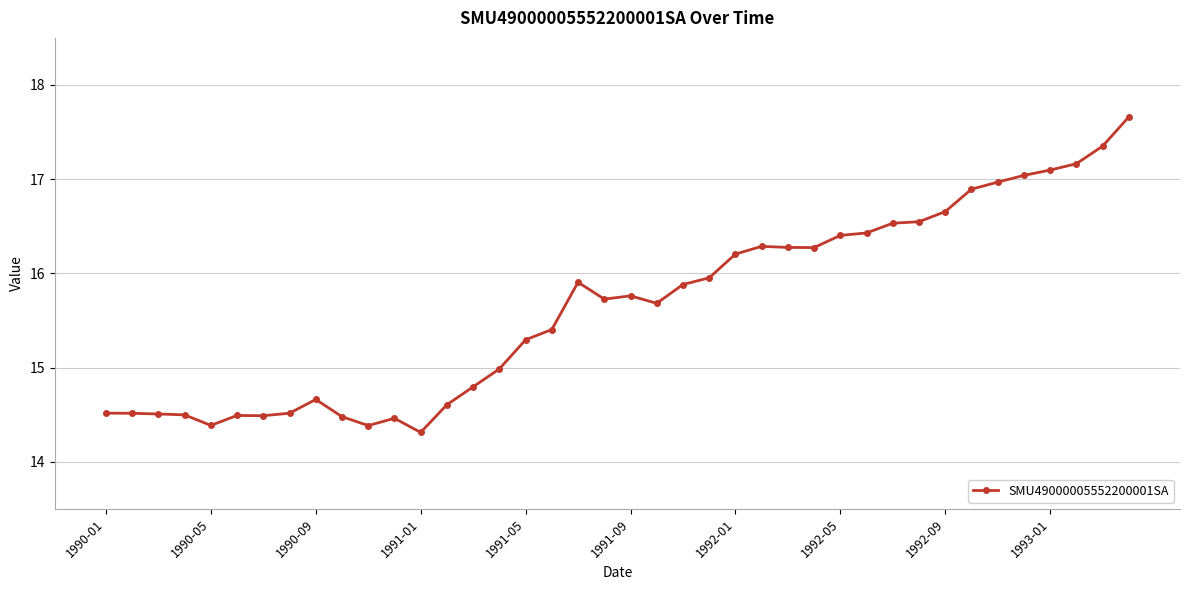

What is the average value?

15.7